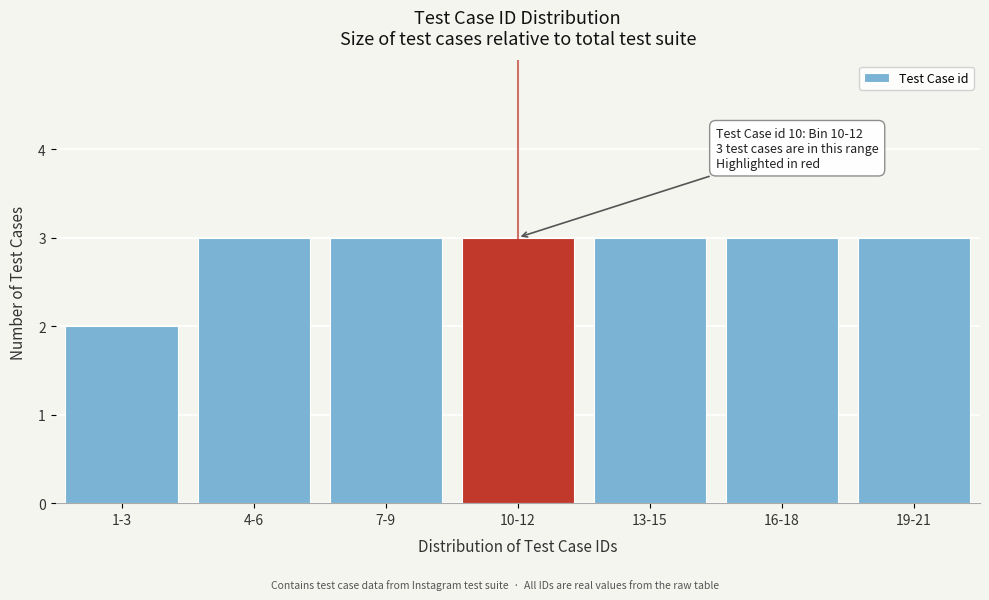

Reading left to right, what are all the values shown in this chart?

2	3	3	3	3	3	3